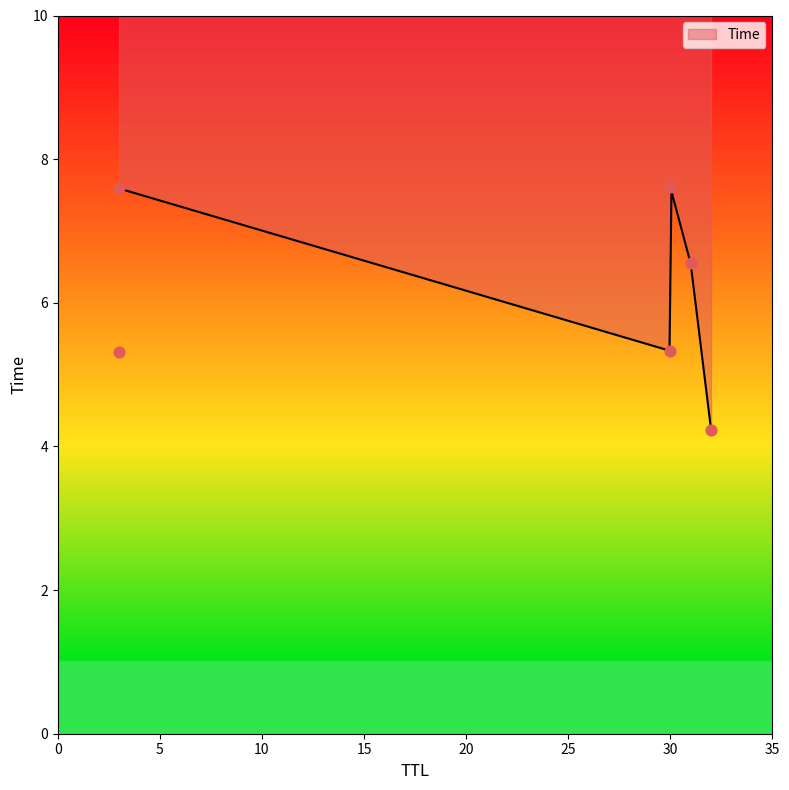

Which has a higher value, 31 or 3?

3